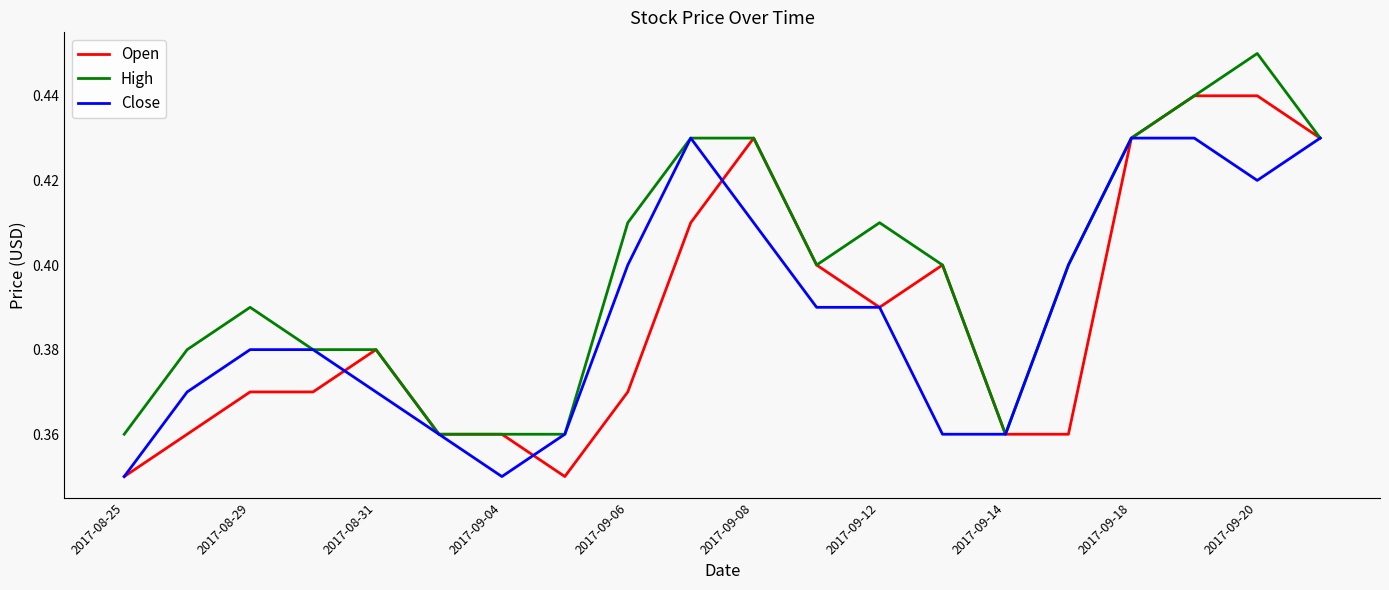

Count the number of categories in the chart.

20